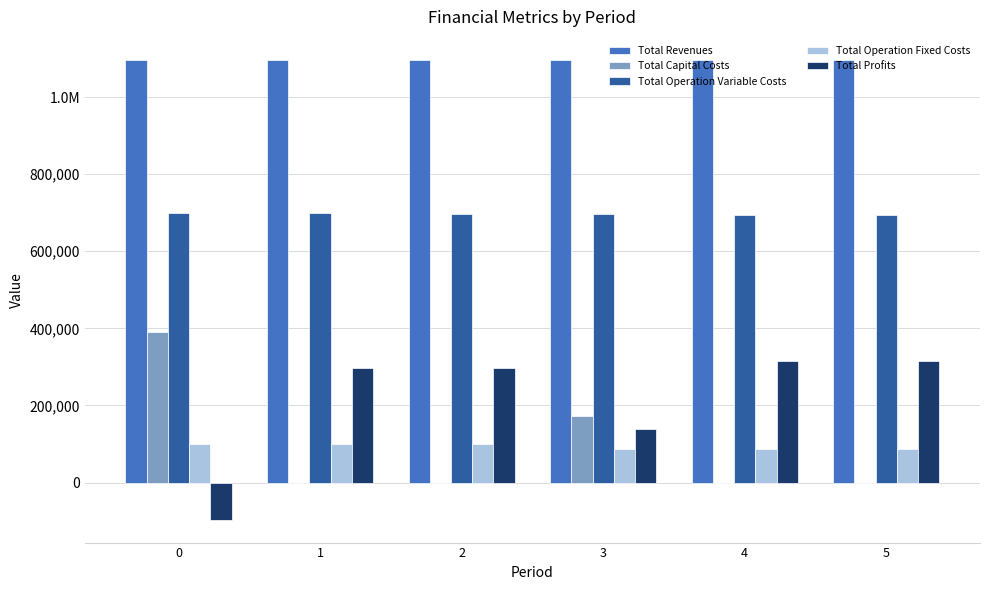

What is the difference between the Total Revenues values at 1 and 3?

1560.6